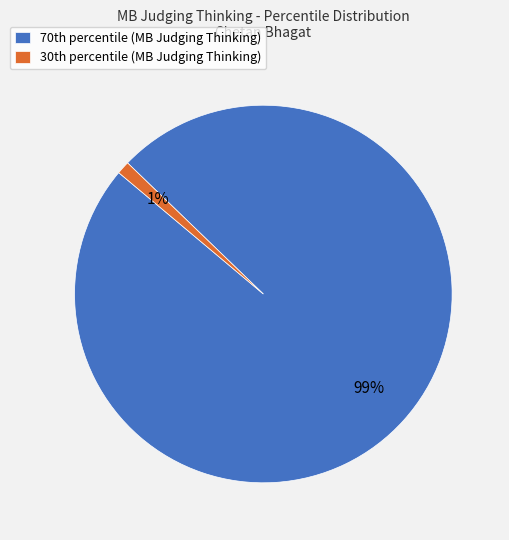

Is there a majority slice in this chart?

Yes